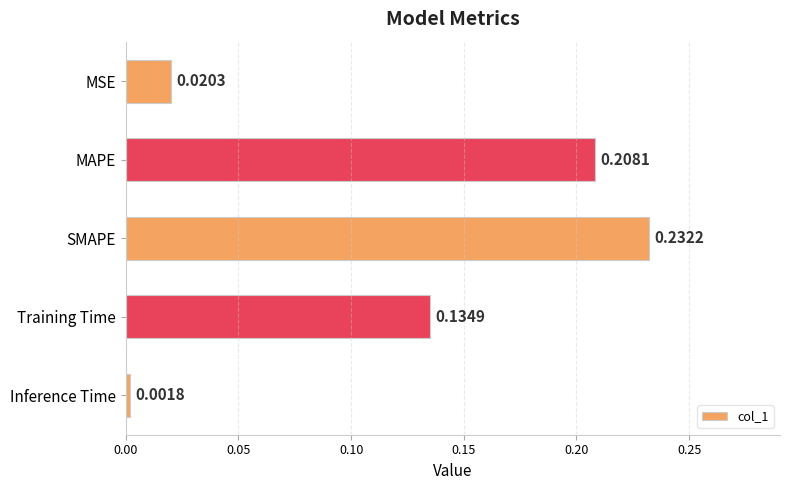

Which label corresponds to the smallest value in the chart?

Inference Time